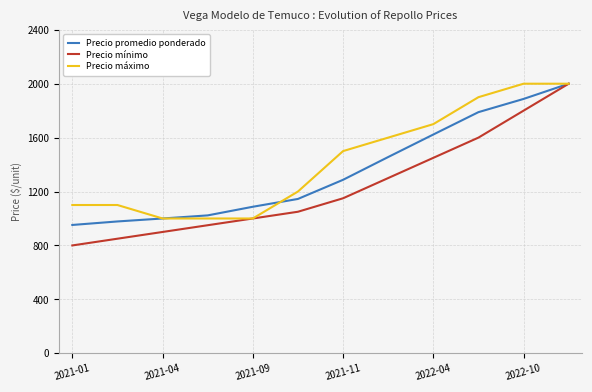

What is the greatest value displayed?

2000